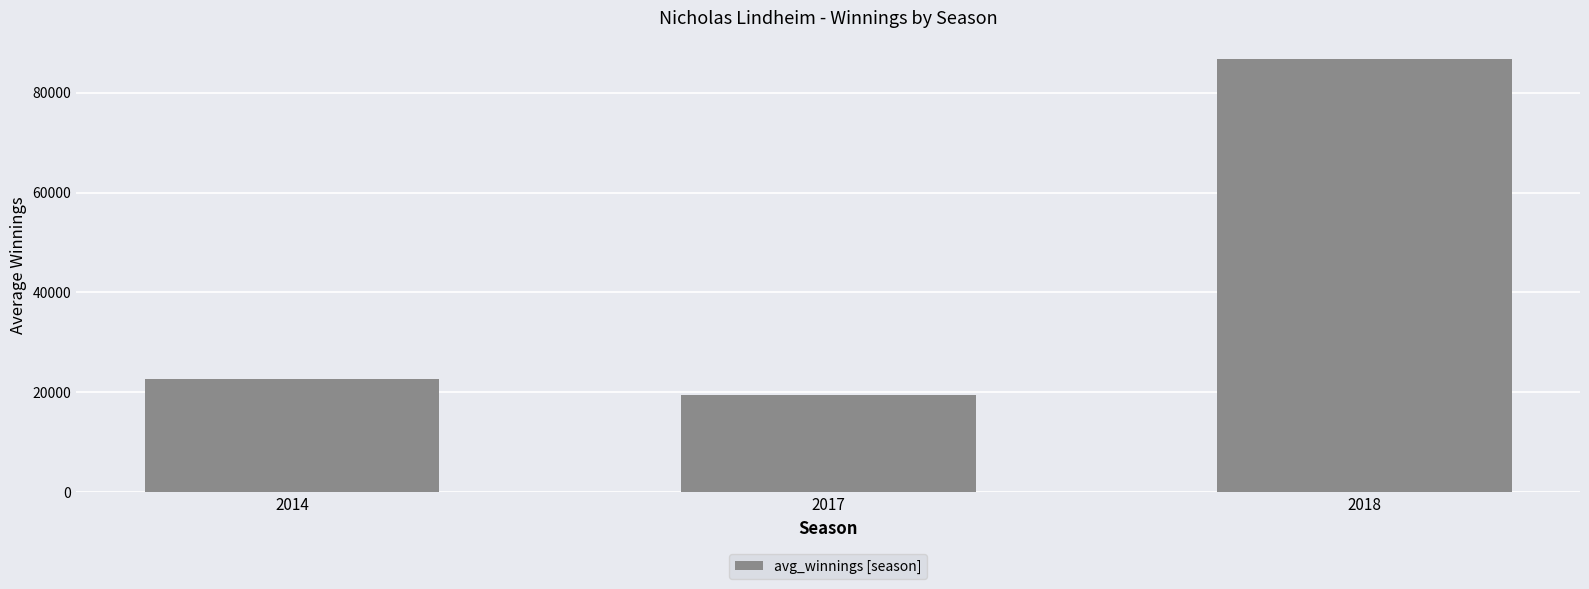

What is the maximum value shown in the chart?

86663.2